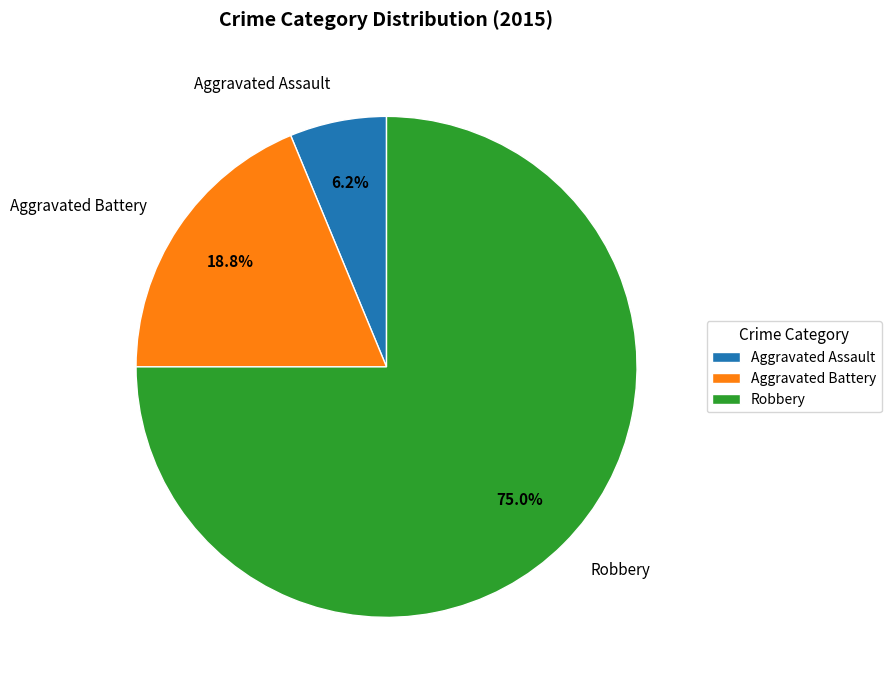

Which has a higher value, Aggravated Battery or Aggravated Assault?

Aggravated Battery